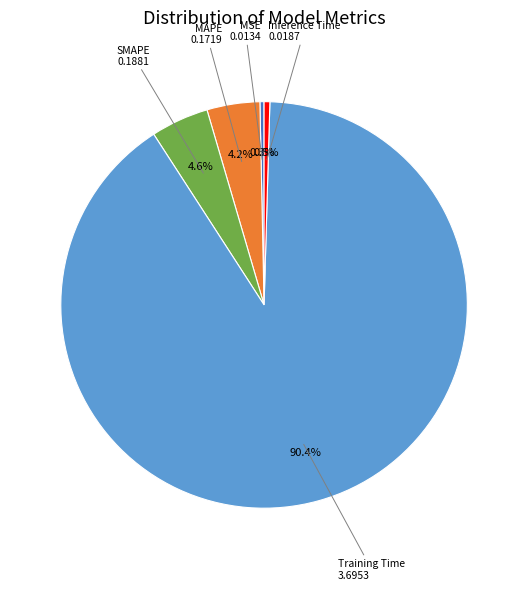

Does any single category account for the majority?

Yes